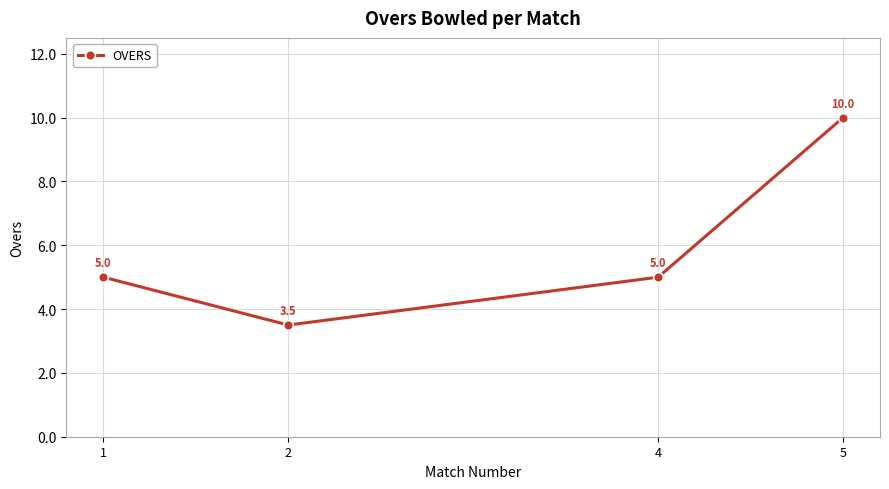

What is the sum of the values at 4 and 1?

10.0